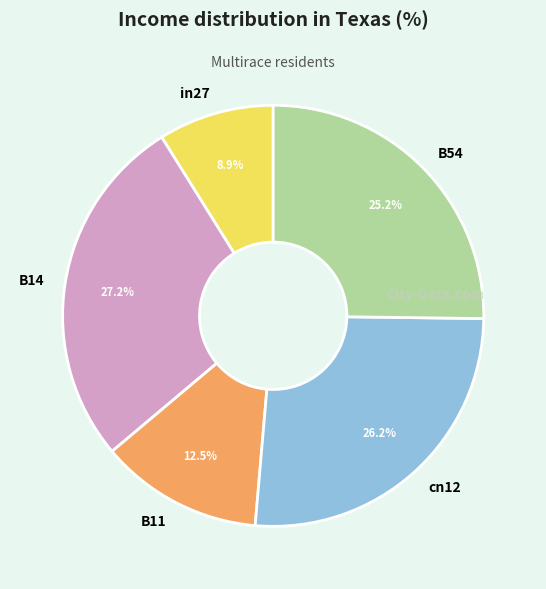

To the nearest percent, what is the difference between the in27 and B14 slice percentages?

18%